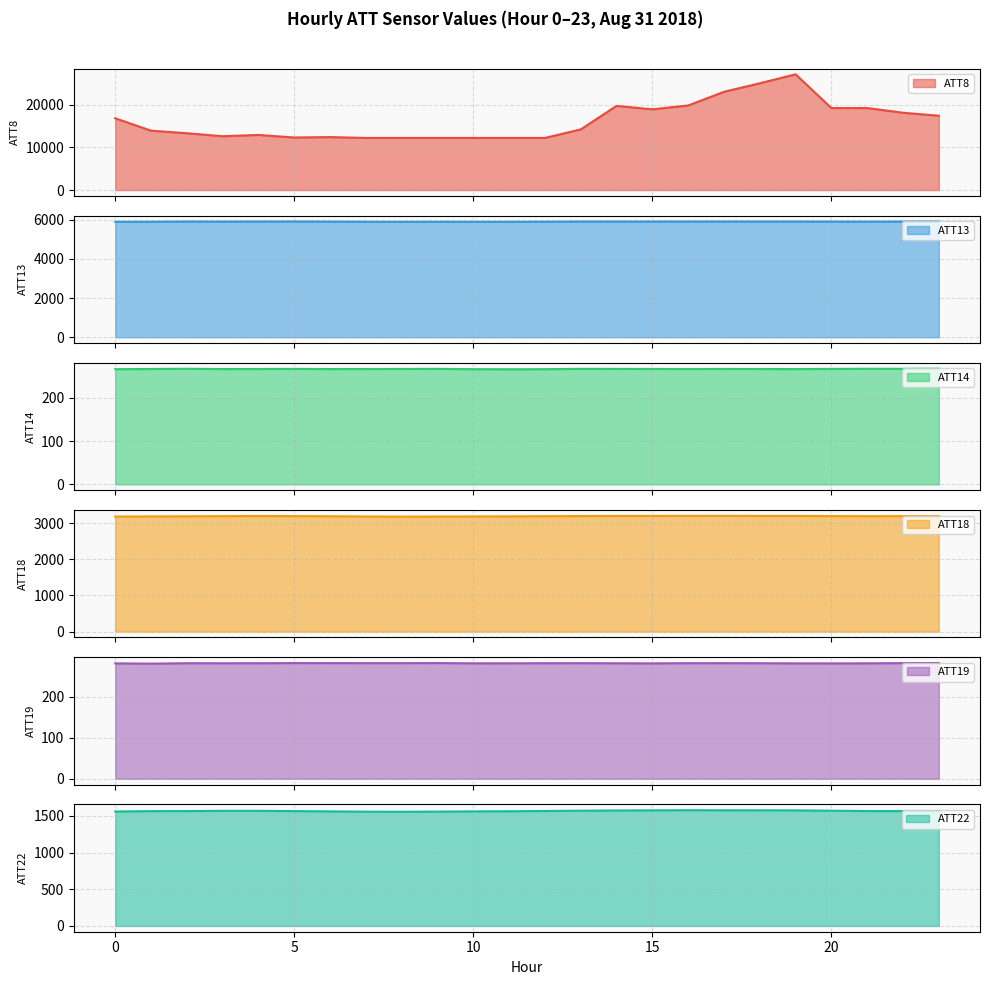

At 18, list the series in order from smallest to largest.

ATT14, ATT19, ATT22, ATT18, ATT13, ATT8